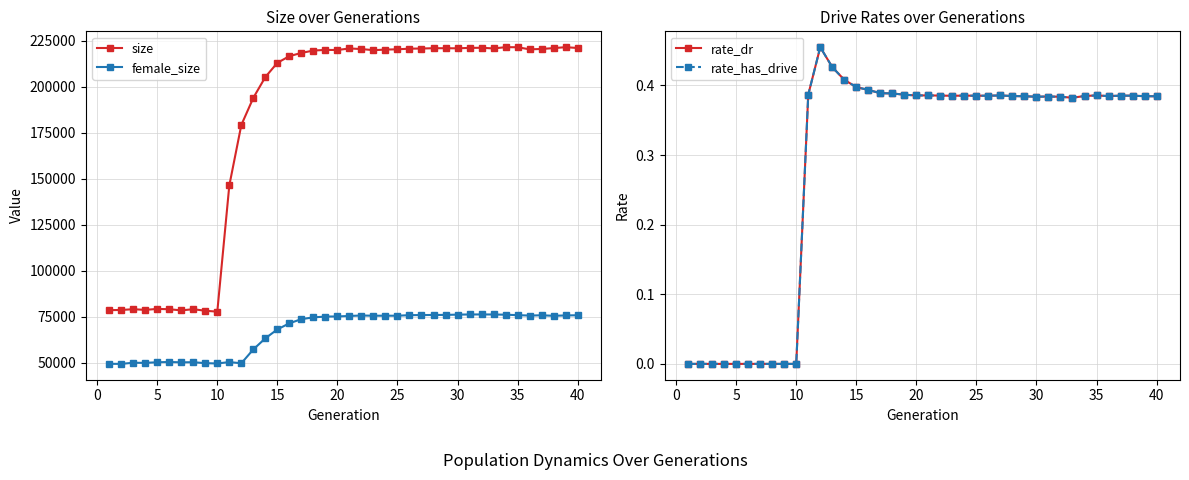

What is the sum of all size values?

7234154